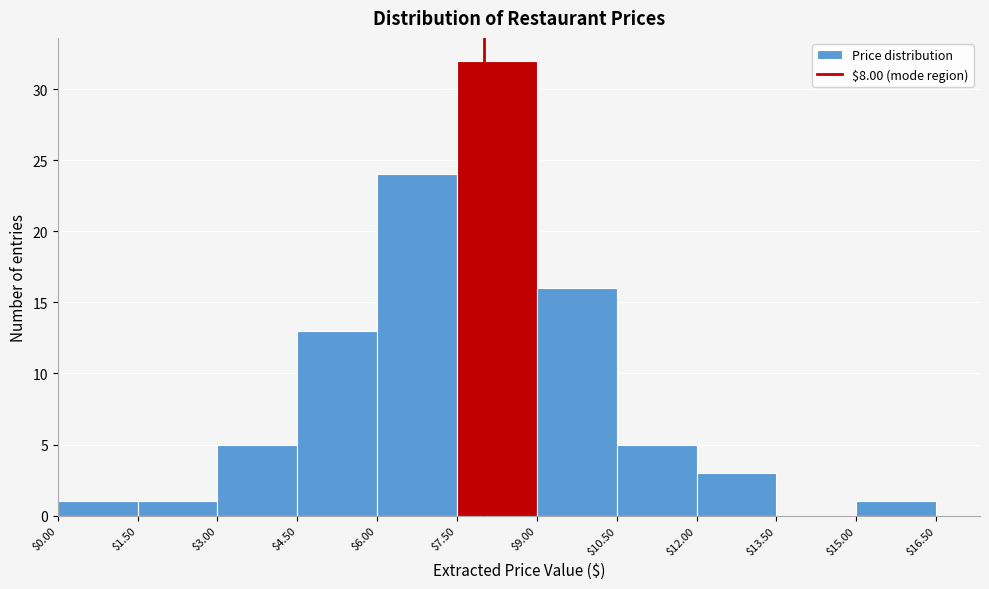

How tall is the bar that spans $10.50 to $12.00 on the x-axis? The values are not printed on the chart, so give them approximately, as read against the axis.

5